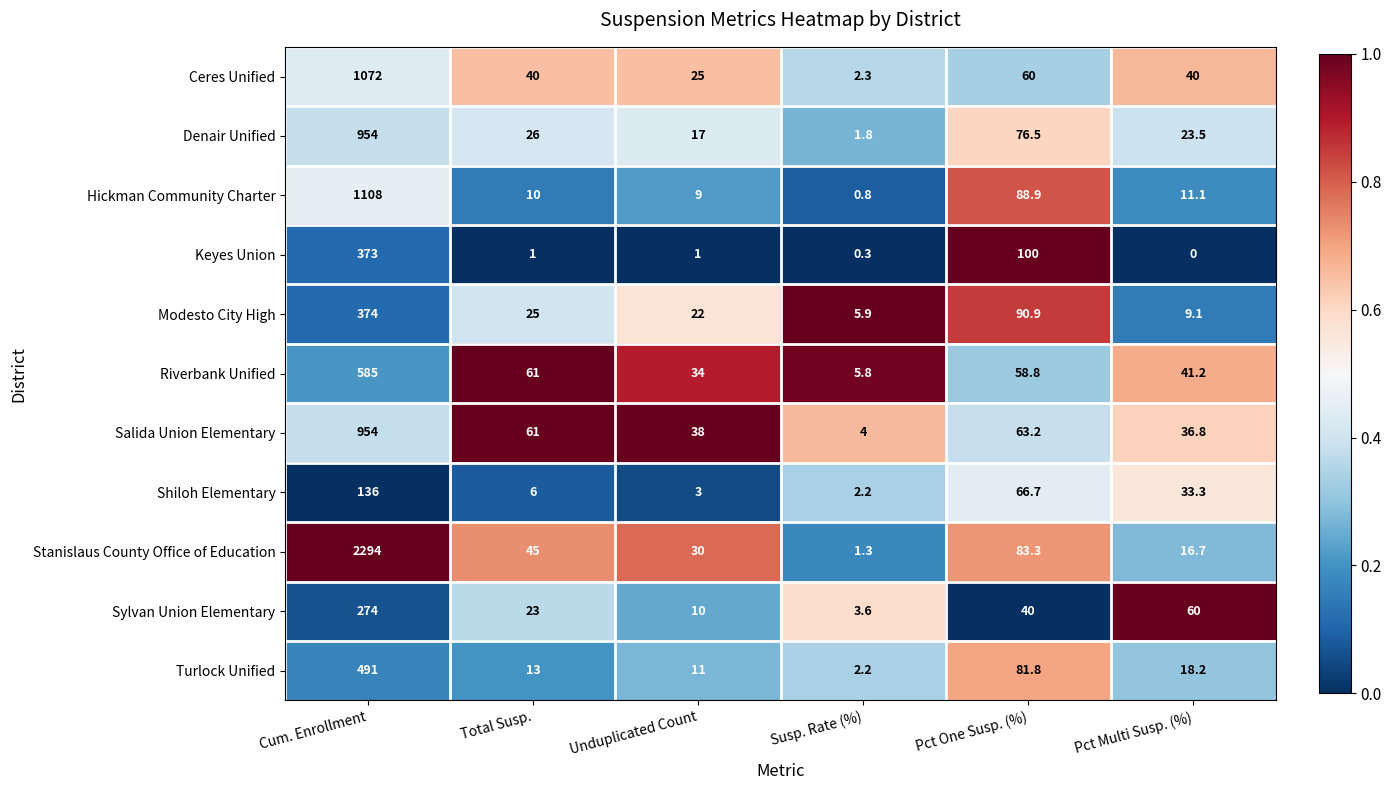

Which label corresponds to the smallest value in the chart?

Pct Multi Susp. (%)